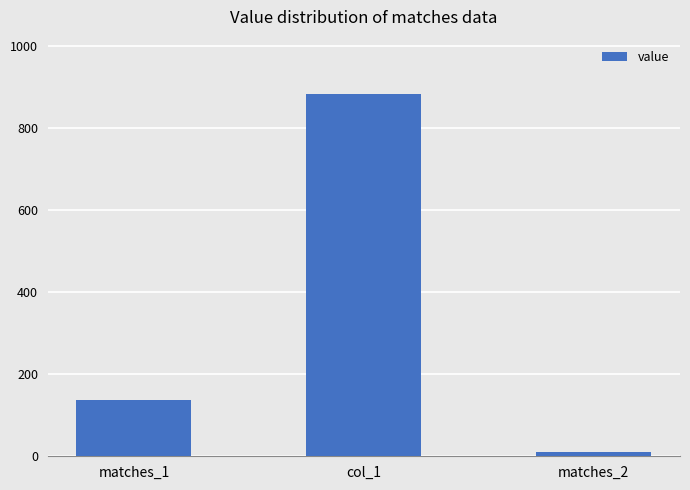

Reading right to left, list all the values displayed in this chart.

matches_2=11.3	col_1=883.5	matches_1=136.6